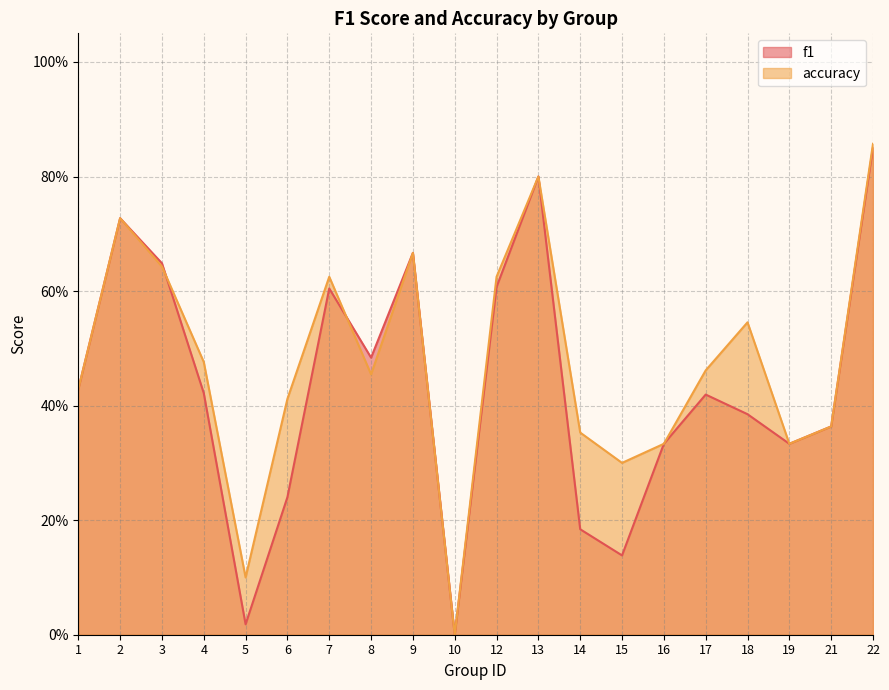

Where is the first local maximum for accuracy?

2